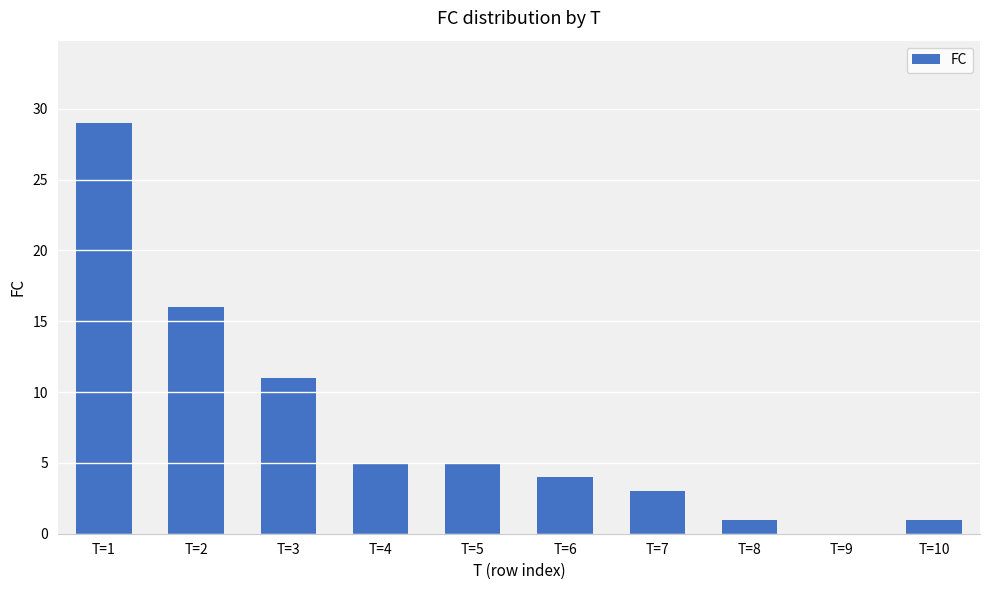

What is the sum of all values?

75